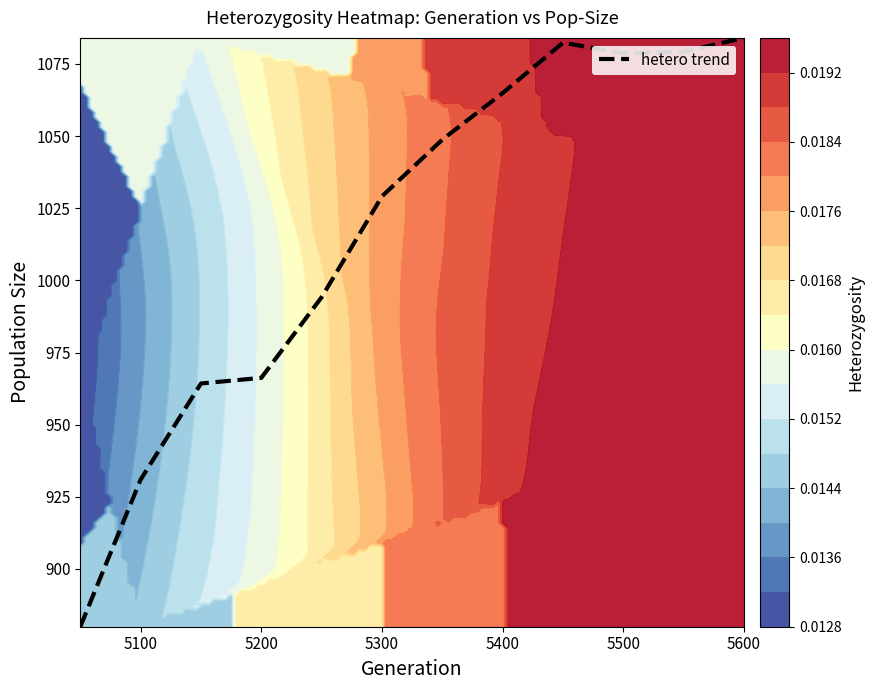

What is the lowest value of the hetero trend series?

880.0